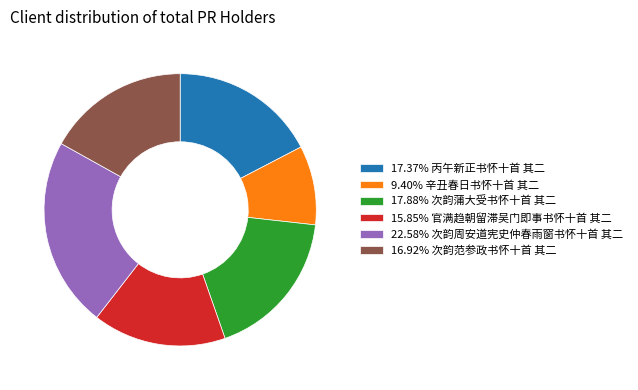

Is there any slice that represents more than half of the pie?

No